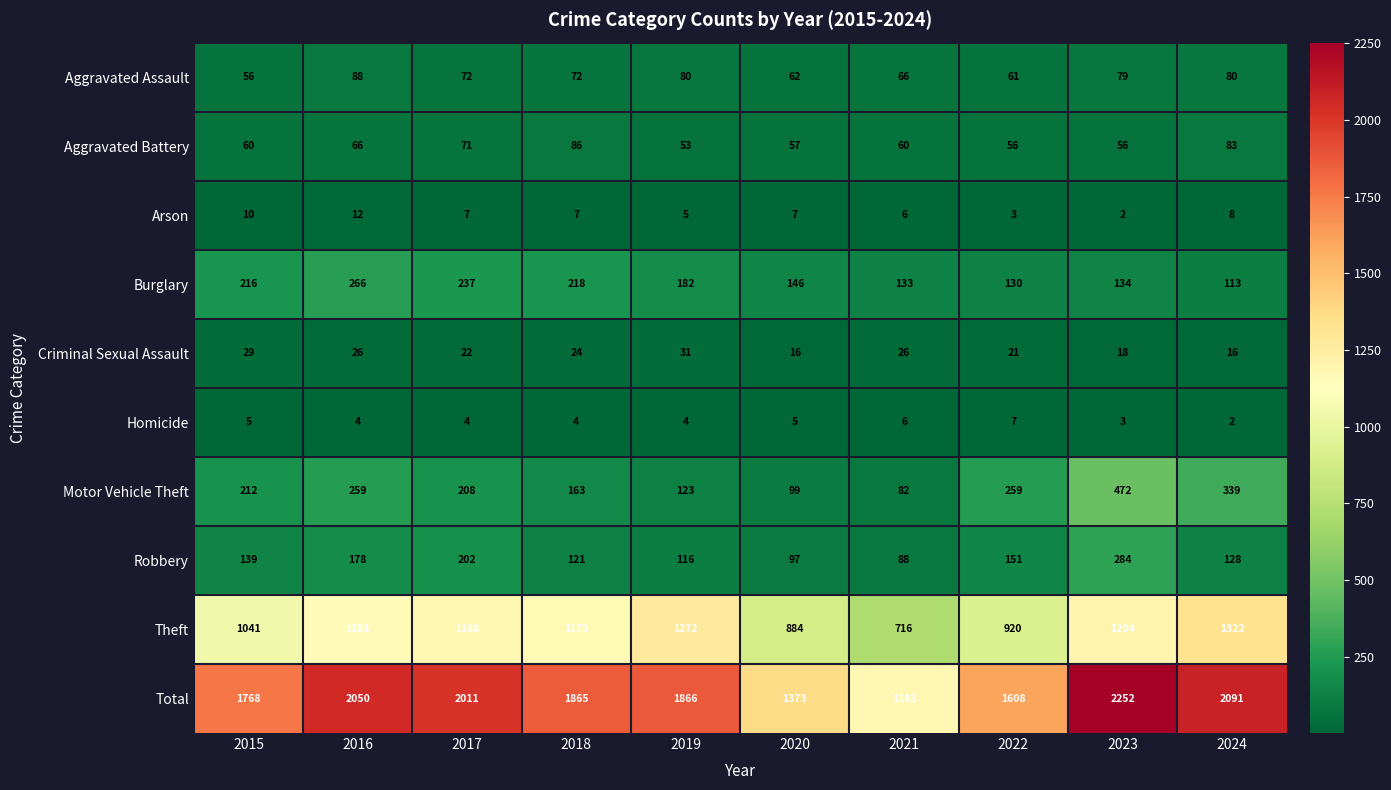

What is the difference between the Criminal Sexual Assault values at 2016 and 2015?

3